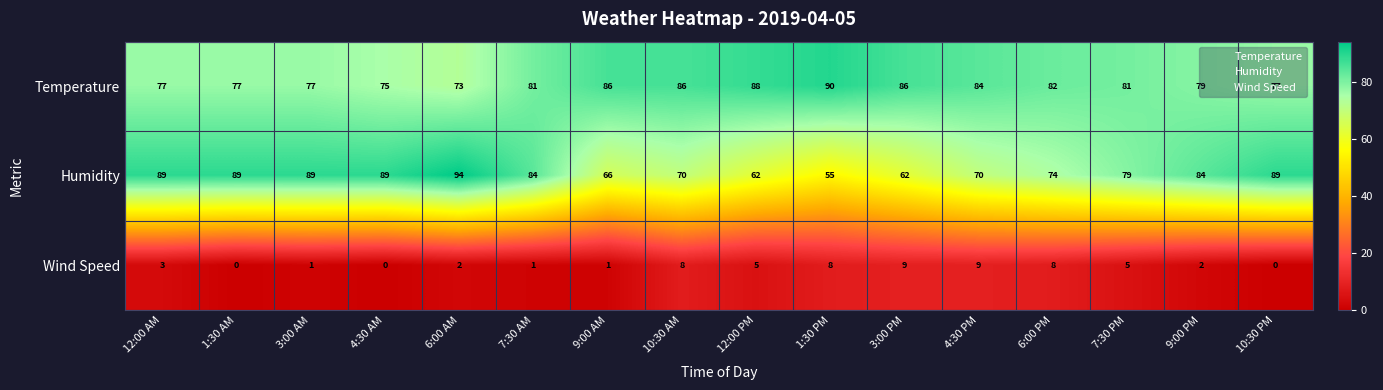

Which label corresponds to the largest value in the chart?

6:00 AM